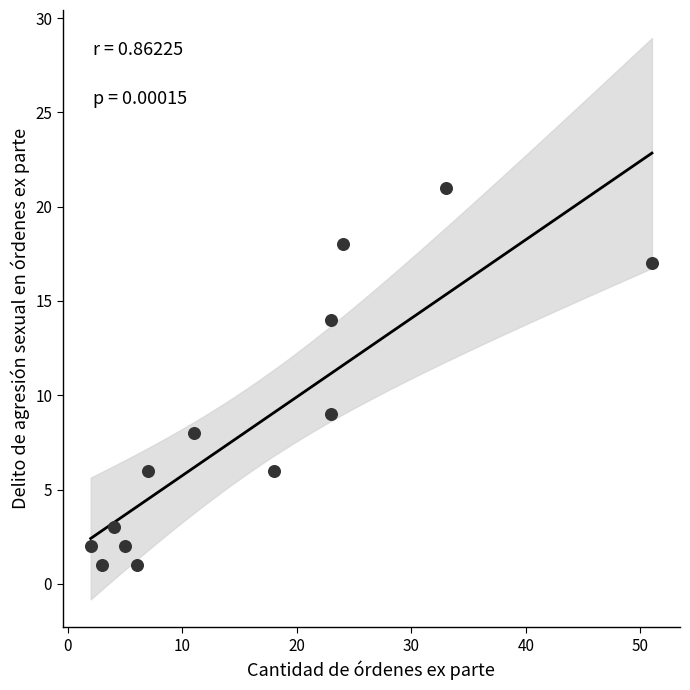

What is the range of X values (max minus min)?

49